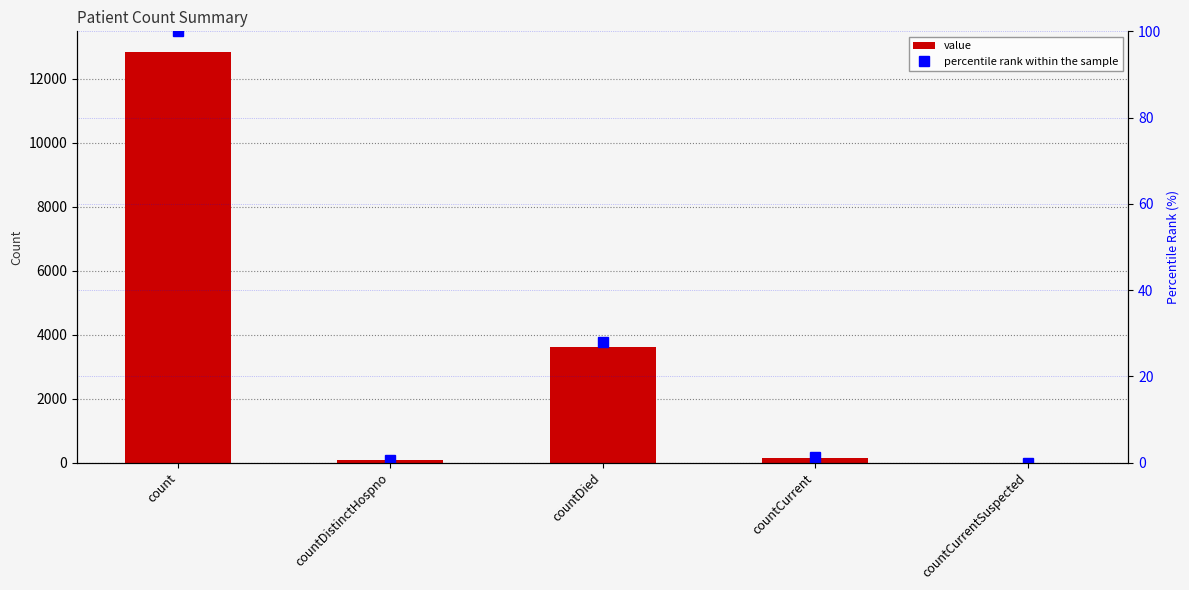

The value series shows -6678.7 at countCurrentSuspected. True or false?

False